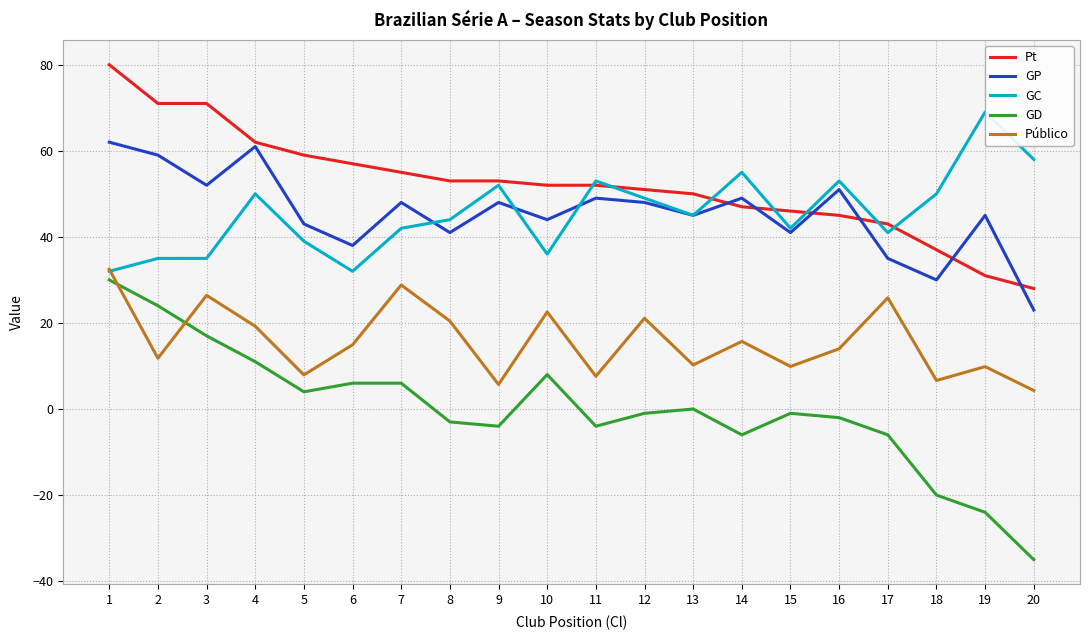

Reading right to left, transcribe all the data shown in this chart.

Pt: 28.0	31.0	37.0	43.0	45.0	46.0	47.0	50.0	51.0	52.0	52.0	53.0	53.0	55.0	57.0	59.0	62.0	71.0	71.0	80.0
GP: 23.0	45.0	30.0	35.0	51.0	41.0	49.0	45.0	48.0	49.0	44.0	48.0	41.0	48.0	38.0	43.0	61.0	52.0	59.0	62.0
GC: 58.0	69.0	50.0	41.0	53.0	42.0	55.0	45.0	49.0	53.0	36.0	52.0	44.0	42.0	32.0	39.0	50.0	35.0	35.0	32.0
GD: -35.0	-24.0	-20.0	-6.0	-2.0	-1.0	-6.0	0.0	-1.0	-4.0	8.0	-4.0	-3.0	6.0	6.0	4.0	11.0	17.0	24.0	30.0
Público: 4.3	9.9	6.6	25.8	14.0	9.9	15.7	10.2	21.1	7.6	22.6	5.7	20.4	28.8	14.9	7.9	19.2	26.4	11.8	32.5